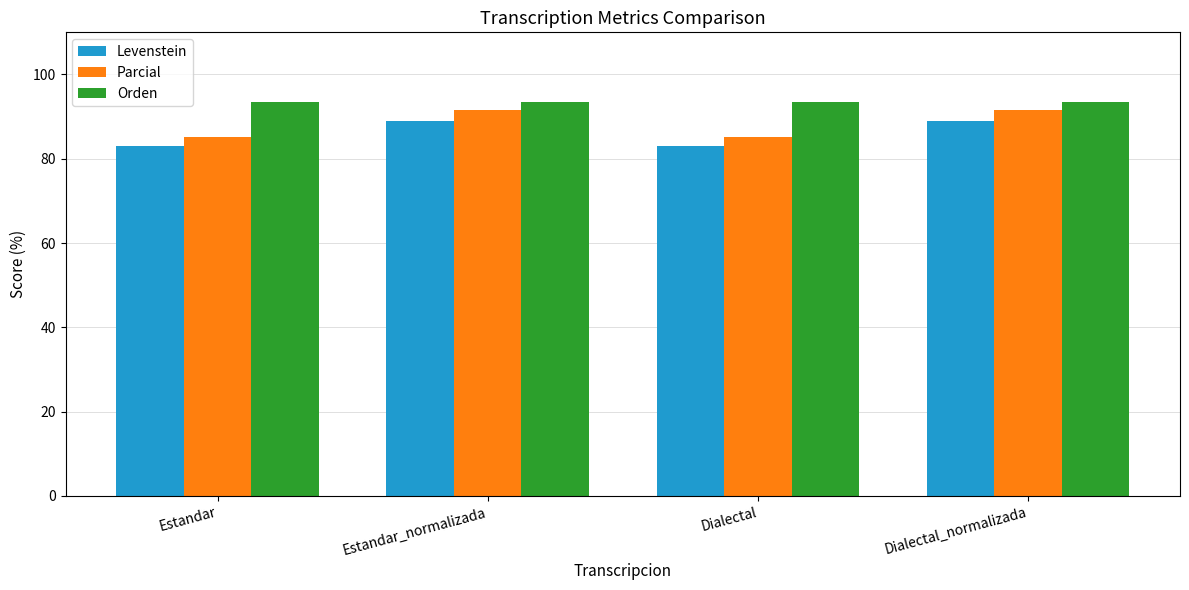

The Orden series shows 65.4 at Estandar_normalizada. True or false?

False